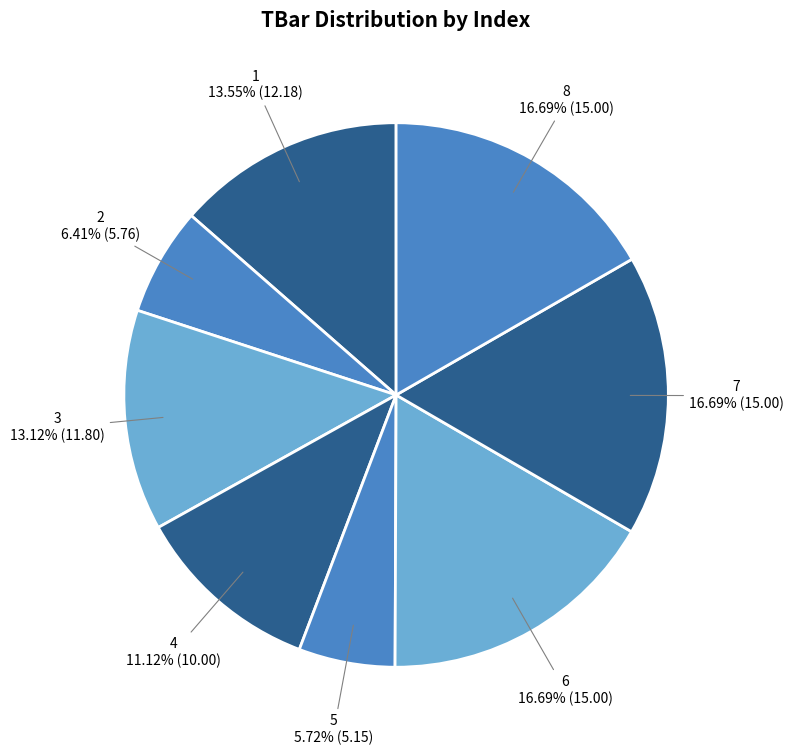

How many segments does this pie chart have?

8